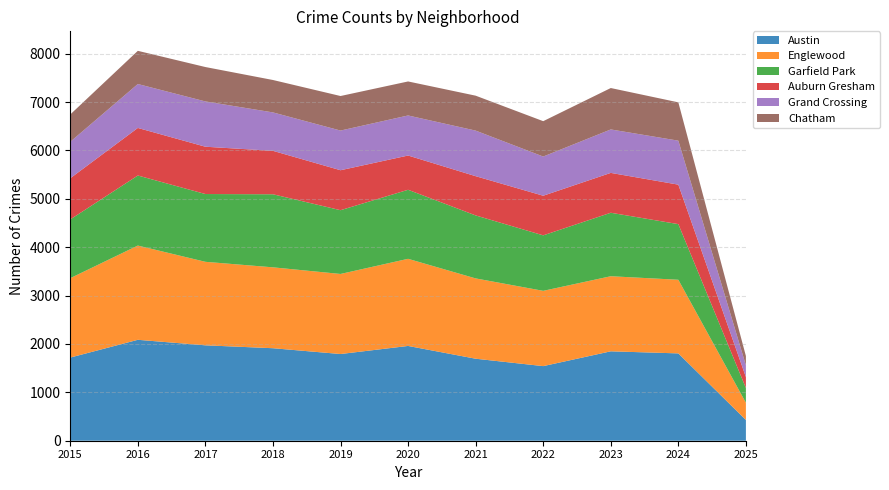

Reading right to left, extract all data points from this chart.

Austin: 2025=429	2024=1805	2023=1848	2022=1542	2021=1695	2020=1959	2019=1792	2018=1912	2017=1972	2016=2086	2015=1719
Englewood: 2025=356	2024=1522	2023=1552	2022=1556	2021=1660	2020=1801	2019=1655	2018=1672	2017=1726	2016=1948	2015=1641
Garfield Park: 2025=305	2024=1150	2023=1312	2022=1147	2021=1302	2020=1427	2019=1318	2018=1510	2017=1401	2016=1448	2015=1214
Auburn Gresham: 2025=226	2024=816	2023=824	2022=819	2021=811	2020=708	2019=826	2018=898	2017=978	2016=983	2015=851
Grand Crossing: 2025=243	2024=909	2023=898	2022=810	2021=942	2020=828	2019=820	2018=794	2017=936	2016=908	2015=754
Chatham: 2025=192	2024=792	2023=856	2022=731	2021=722	2020=703	2019=714	2018=670	2017=711	2016=686	2015=565